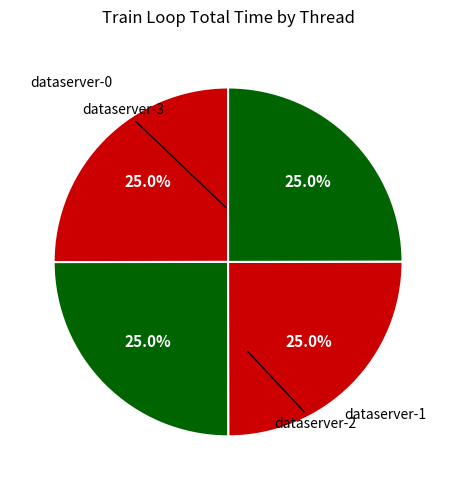

True or false: dataserver-1 accounts for 33% of the total.

False